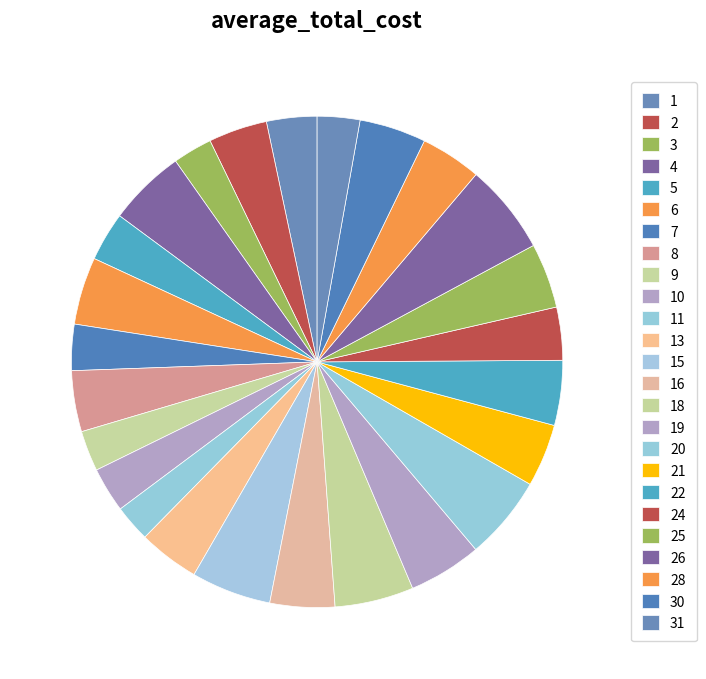

Which category has the biggest portion of the pie?

26